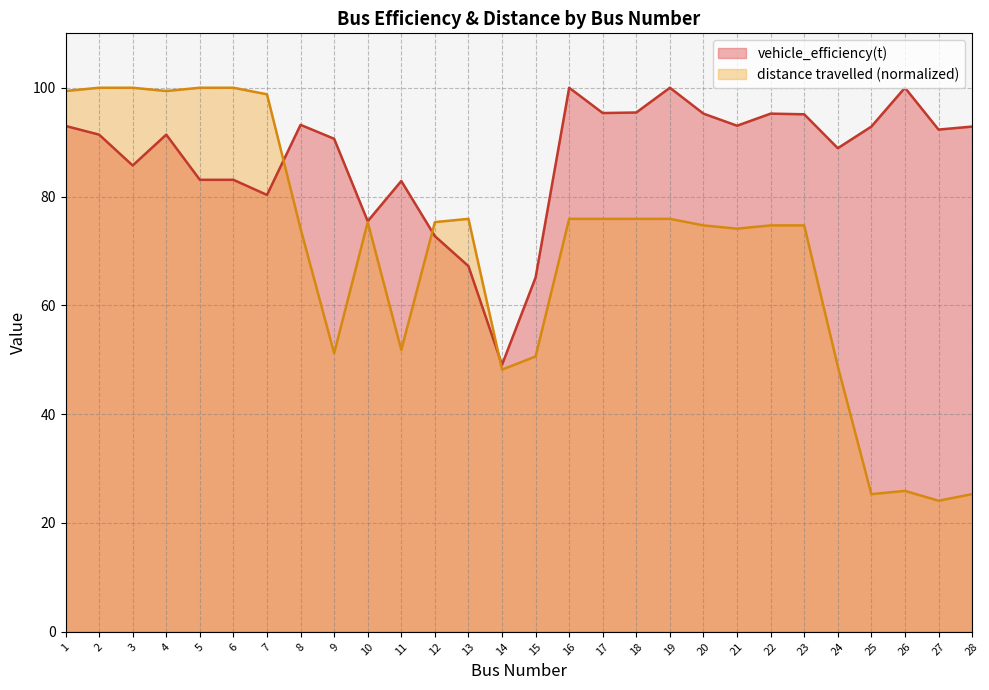

Reading right to left, extract all data points from this chart.

vehicle_efficiency(t): 92.9	92.3	100.0	92.9	88.9	95.1	95.2	93.0	95.2	100.0	95.5	95.3	100.0	65.1	49.1	67.2	72.7	82.9	75.5	90.6	93.2	80.3	83.1	83.1	91.4	85.7	91.4	93.0
distance travelled: 25.3	24.1	25.9	25.3	48.8	74.7	74.7	74.1	74.7	75.9	75.9	75.9	75.9	50.6	48.2	75.9	75.3	51.8	75.3	51.2	74.1	98.8	100.0	100.0	99.4	100.0	100.0	99.4